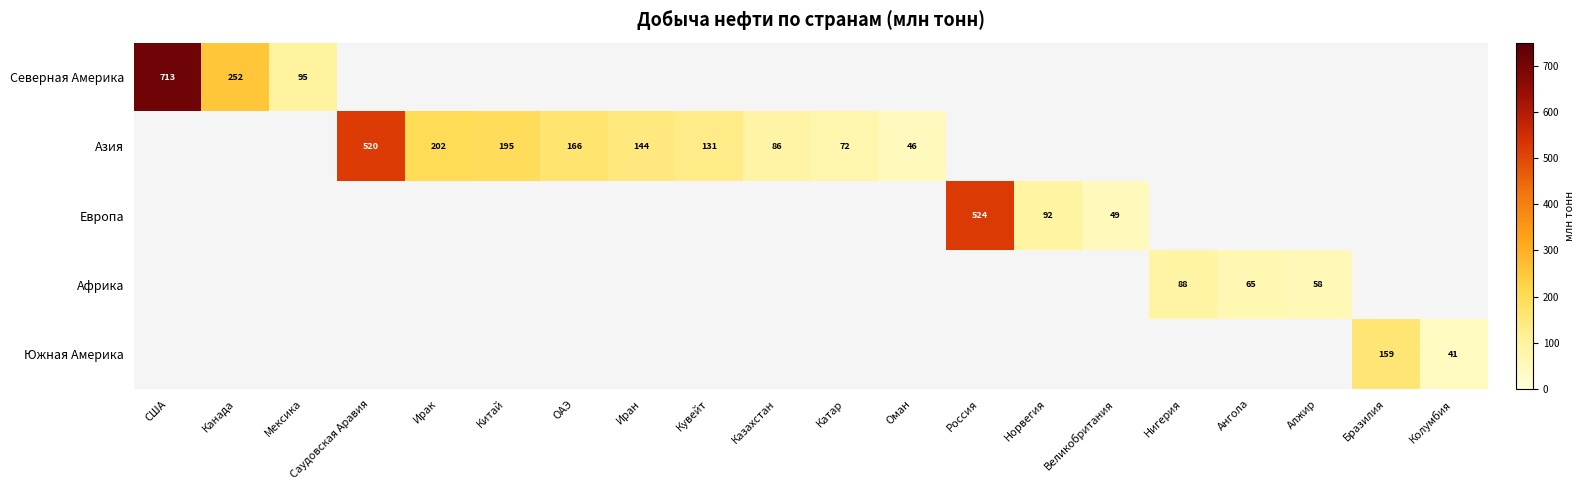

How many categories are shown in the chart?

20